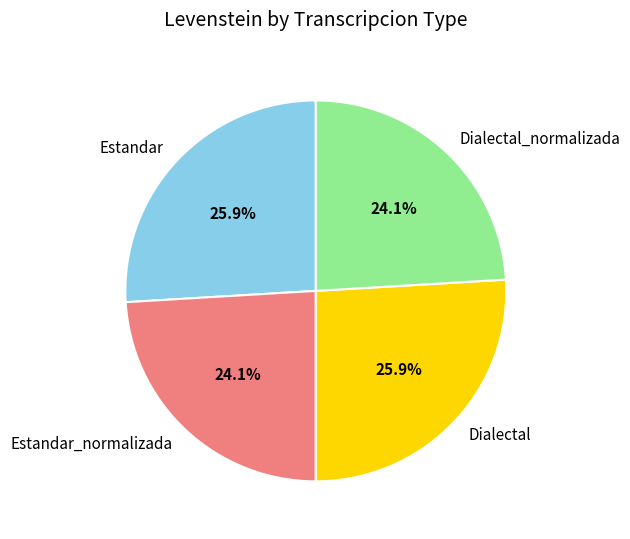

To the nearest percent, what is the difference between the largest and smallest slice percentages?

2%